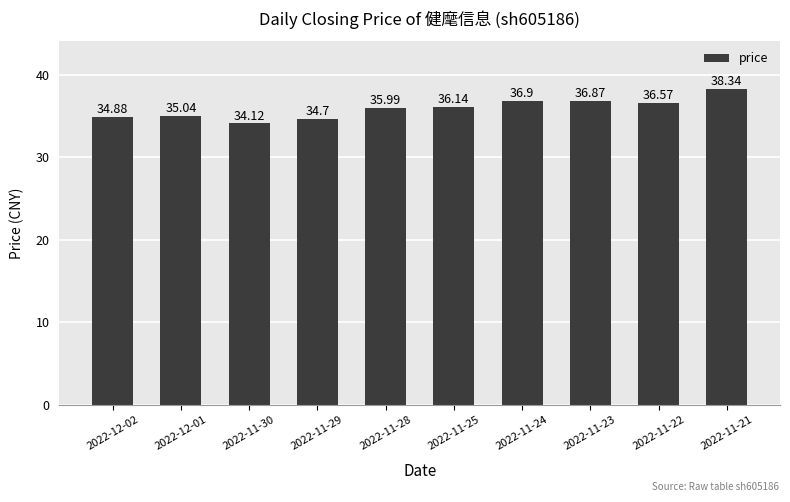

What is the minimum value shown in the chart?

34.1